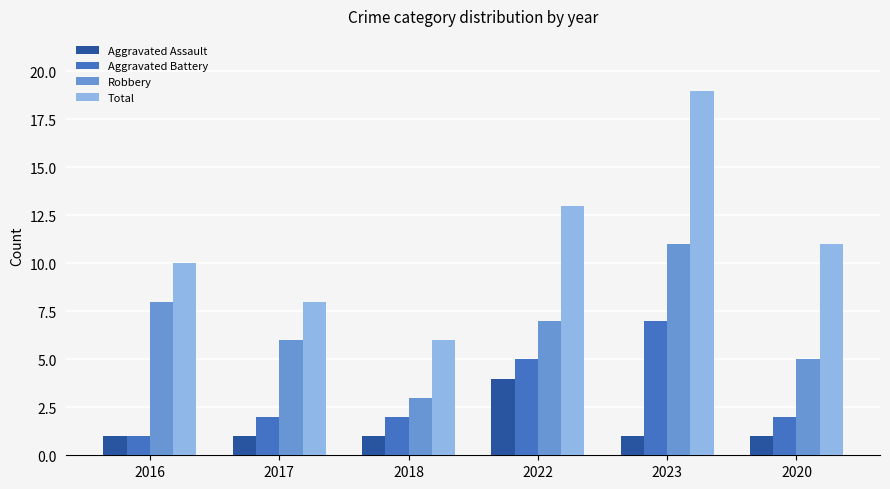

Which category has the highest value in the Aggravated Assault series?

2022